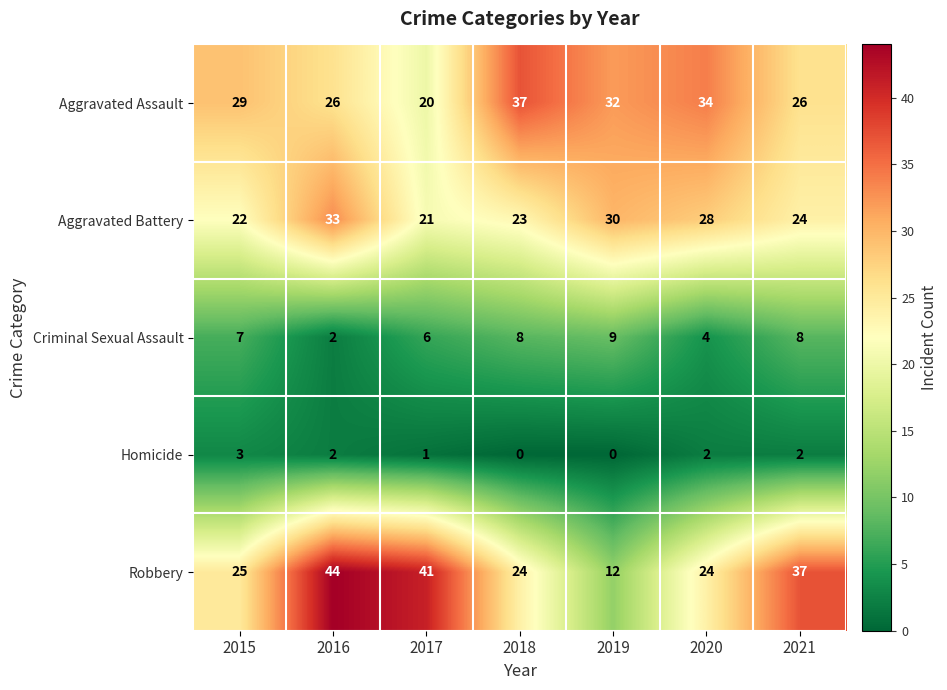

At which label does Robbery reach its peak?

2016